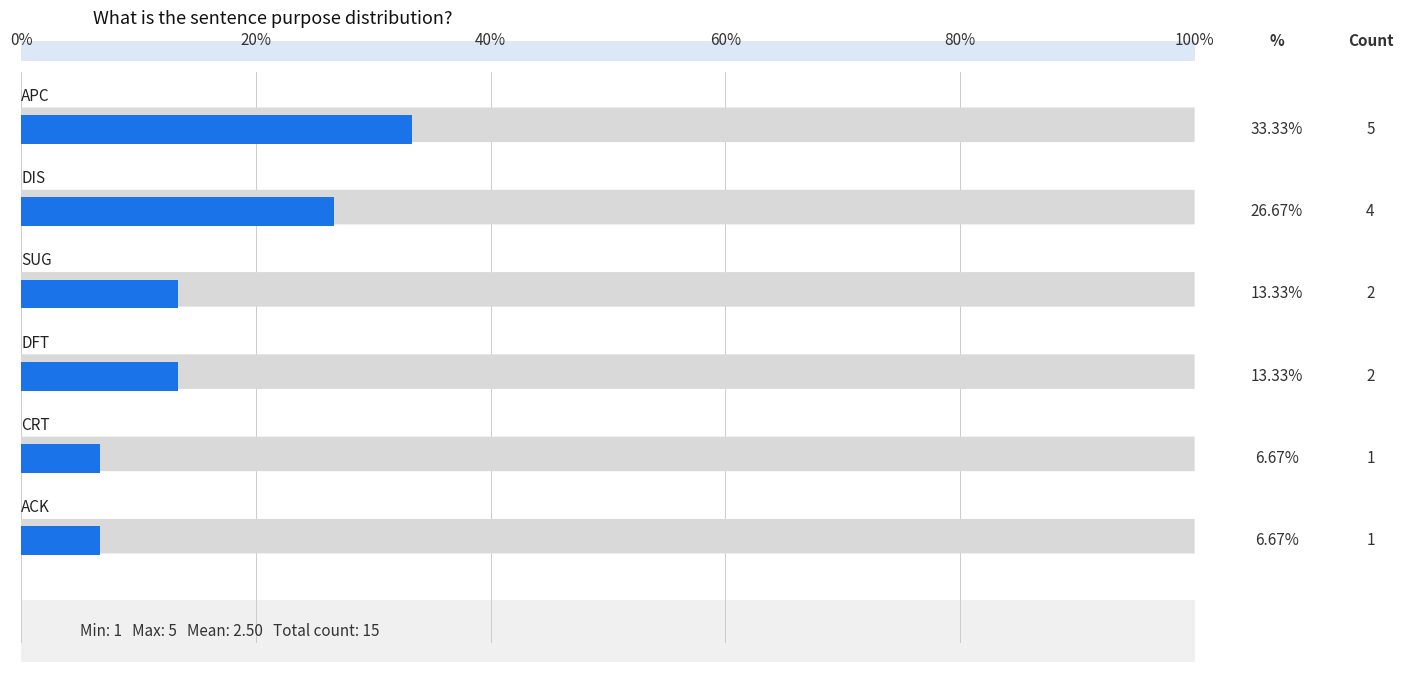

True or false: the data shows 1.0 at DFT.

False